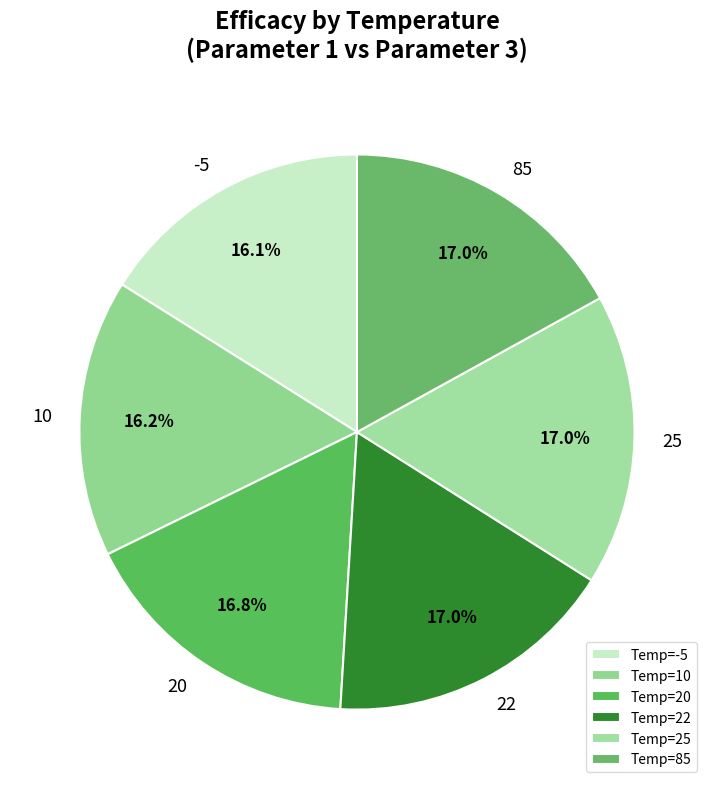

Which category has the biggest portion of the pie?

22